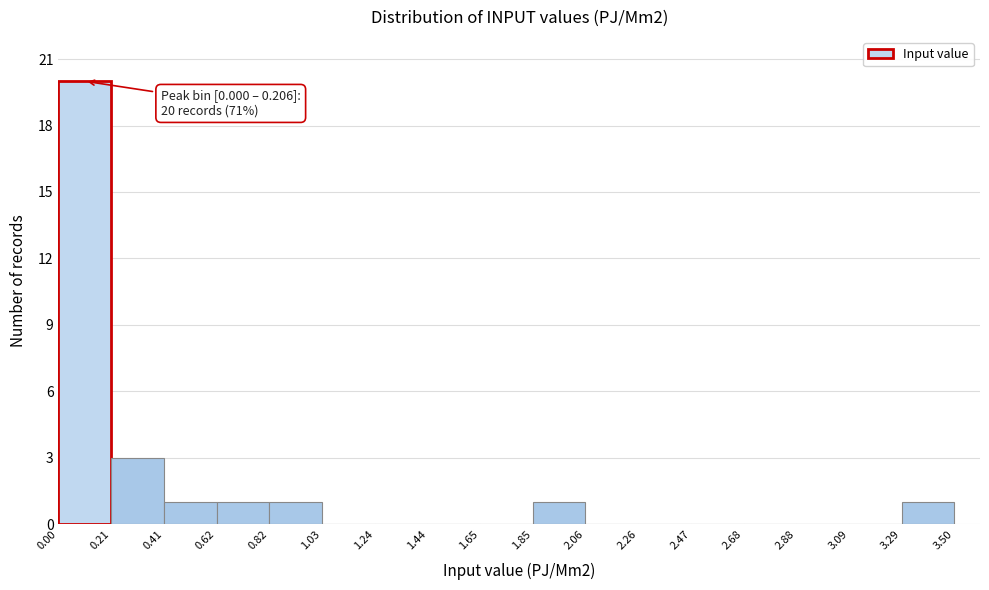

Over which range of the x-axis is the bar tallest?

0.00 to 0.21